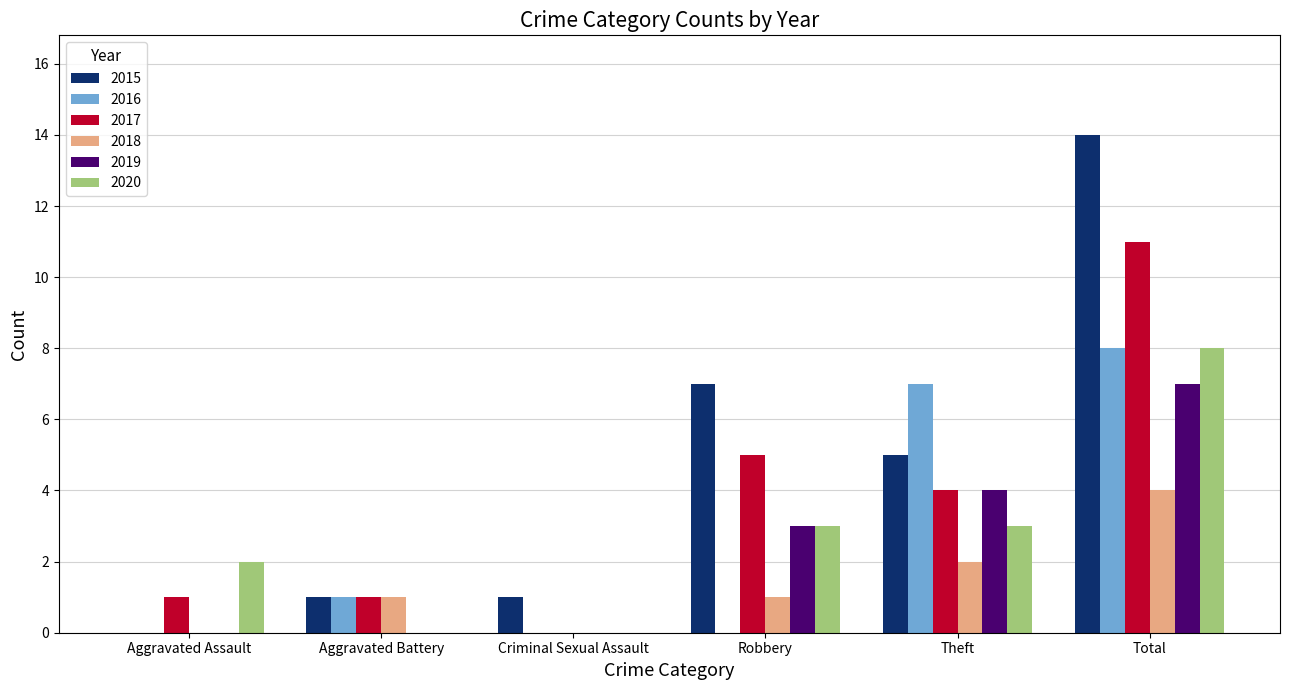

Between Theft and Total, which series saw the biggest shift?

2015